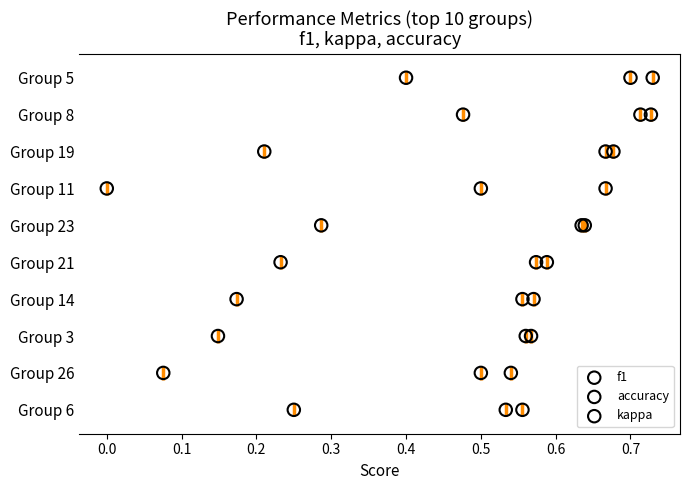

What are all the series names shown in the legend?

f1, accuracy, kappa